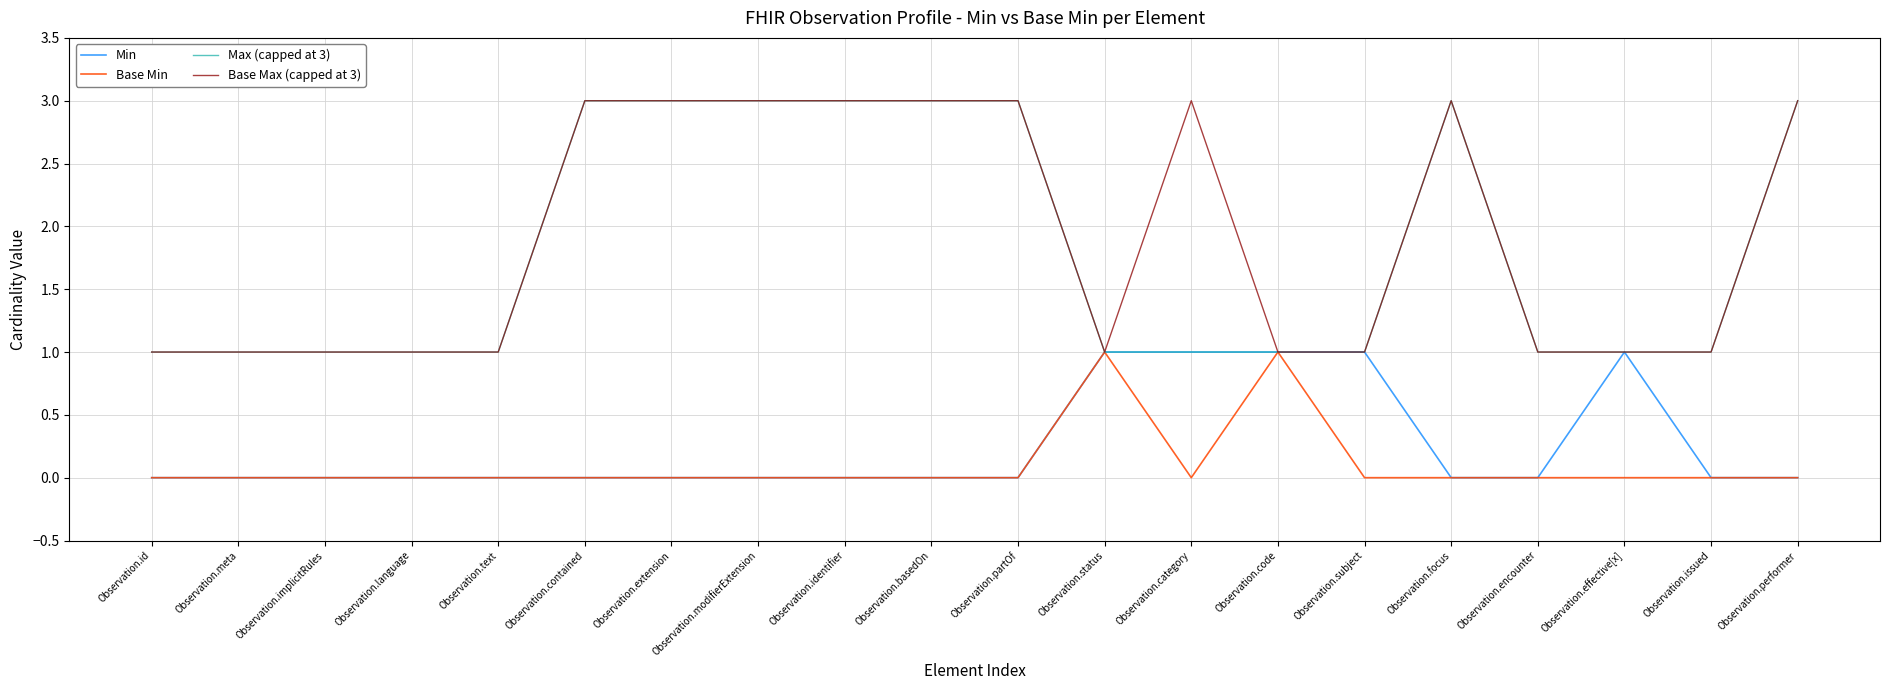

True or false: Base Max (capped at 3) has a value of 3 at Observation.performer.

True